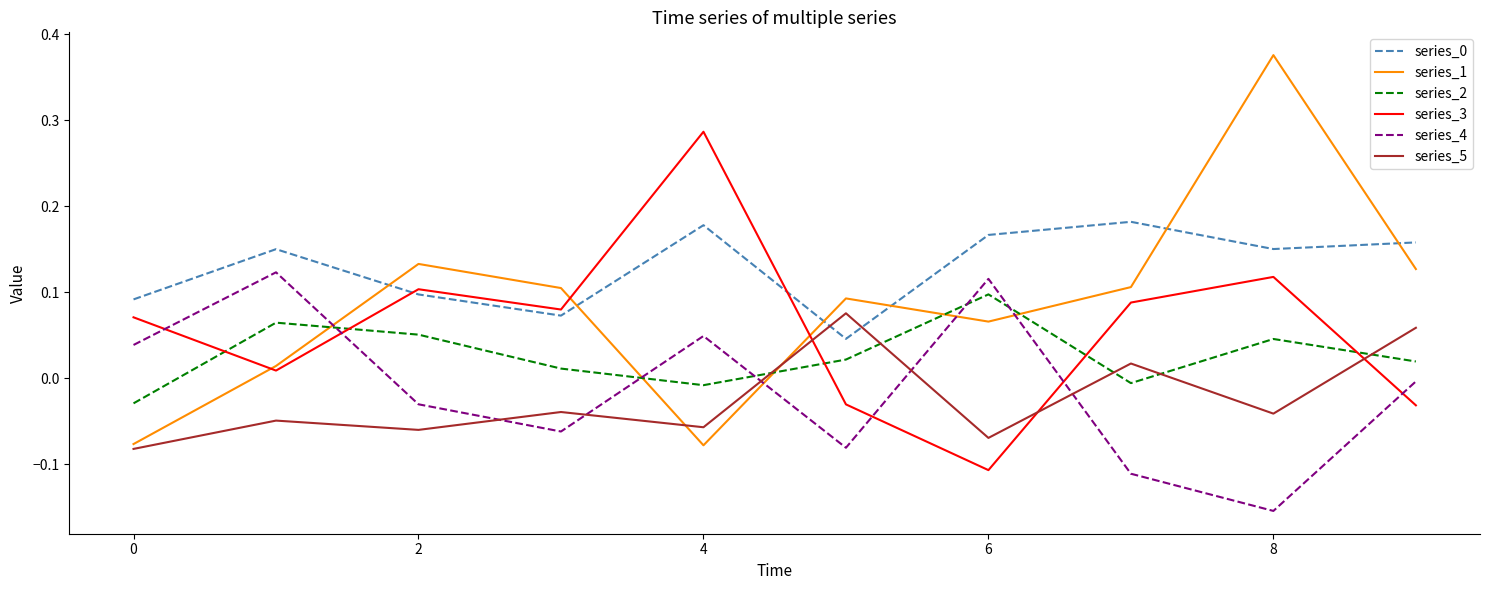

Which series has the widest spread of values?

series_1